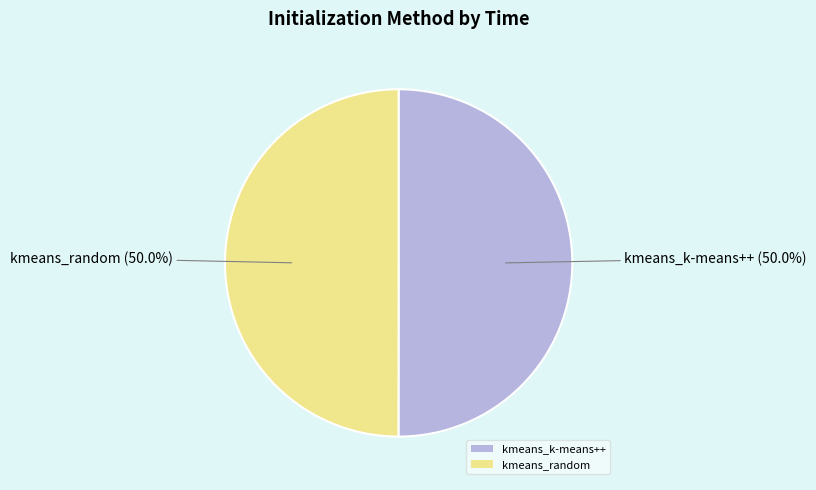

Approximately how many times larger is the value at kmeans_k-means++ compared to kmeans_random?

1.0